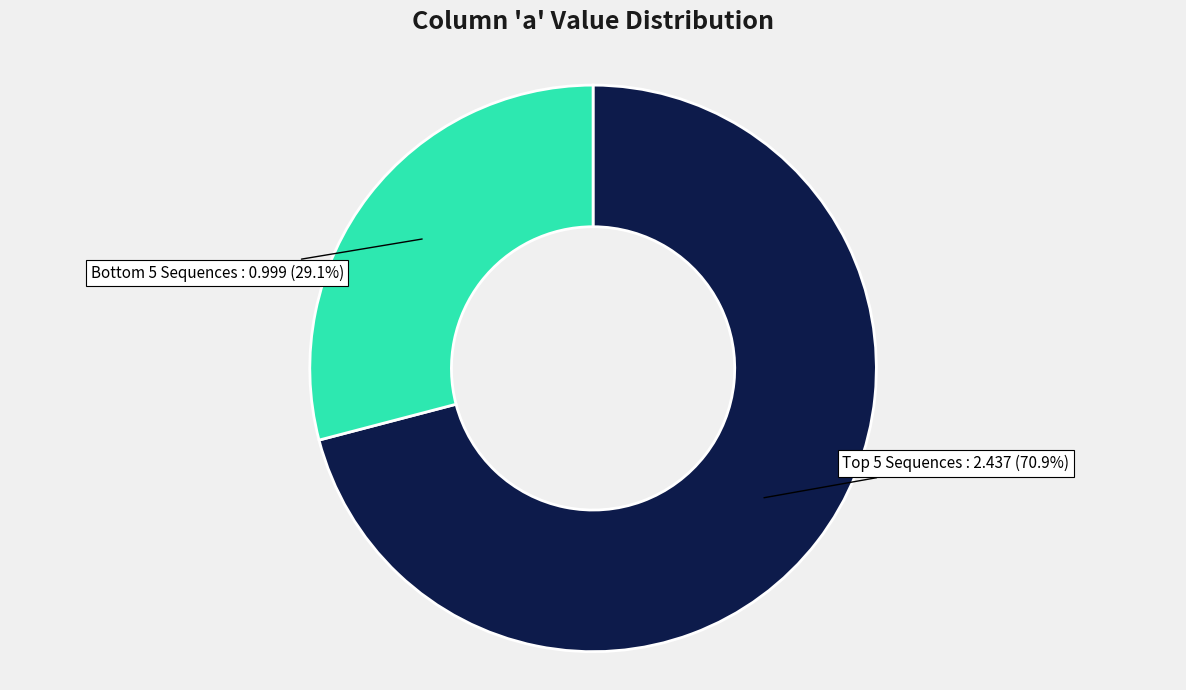

To the nearest percent, what is the difference between the largest and smallest slice percentages?

42%